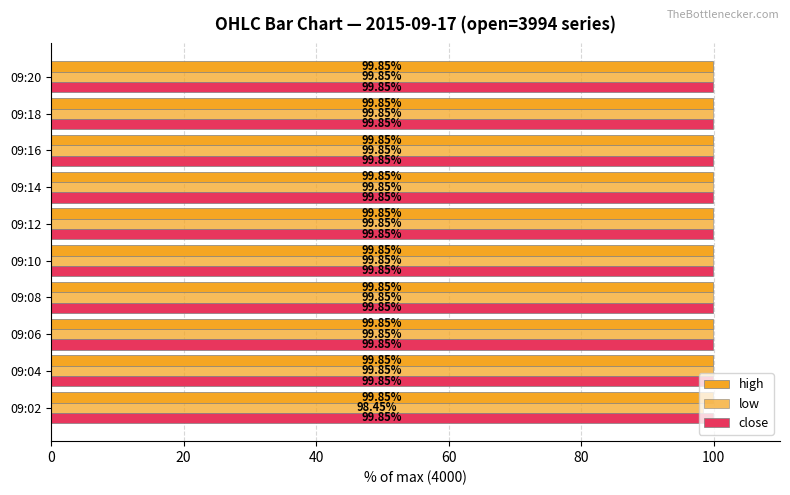

What position from the right is 20?

9